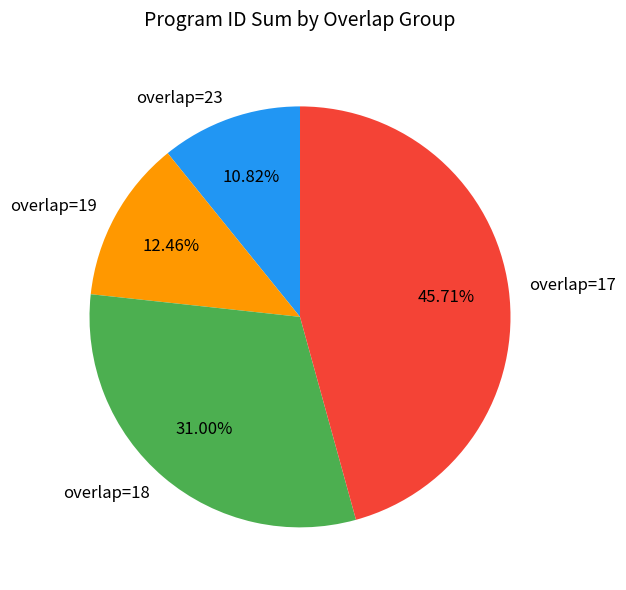

Do overlap=18 and overlap=19 together represent more than half of the pie?

No